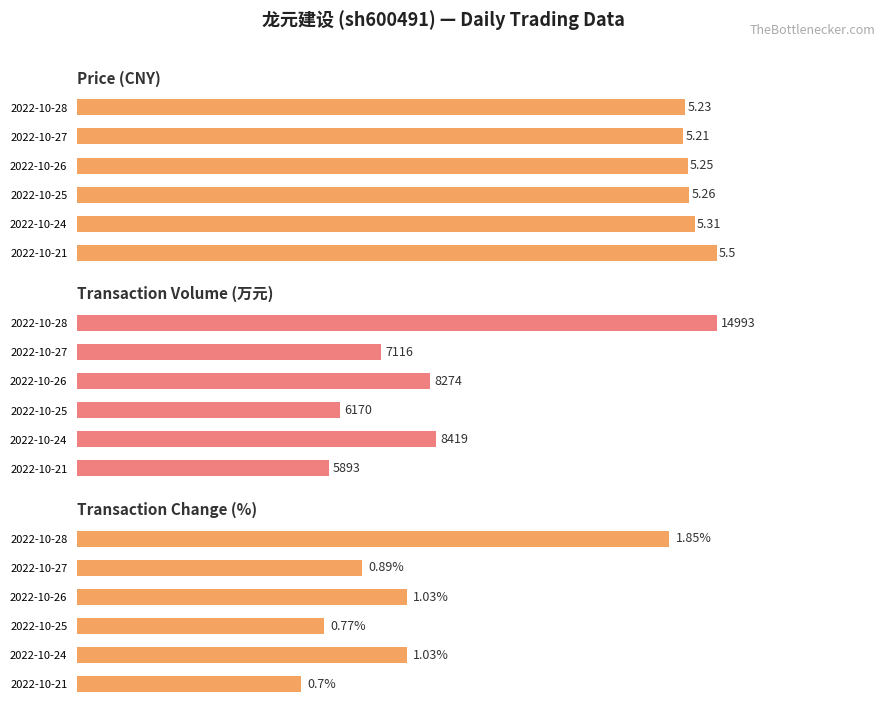

What is the value of the t_change bar at the 6th from the left?

0.7